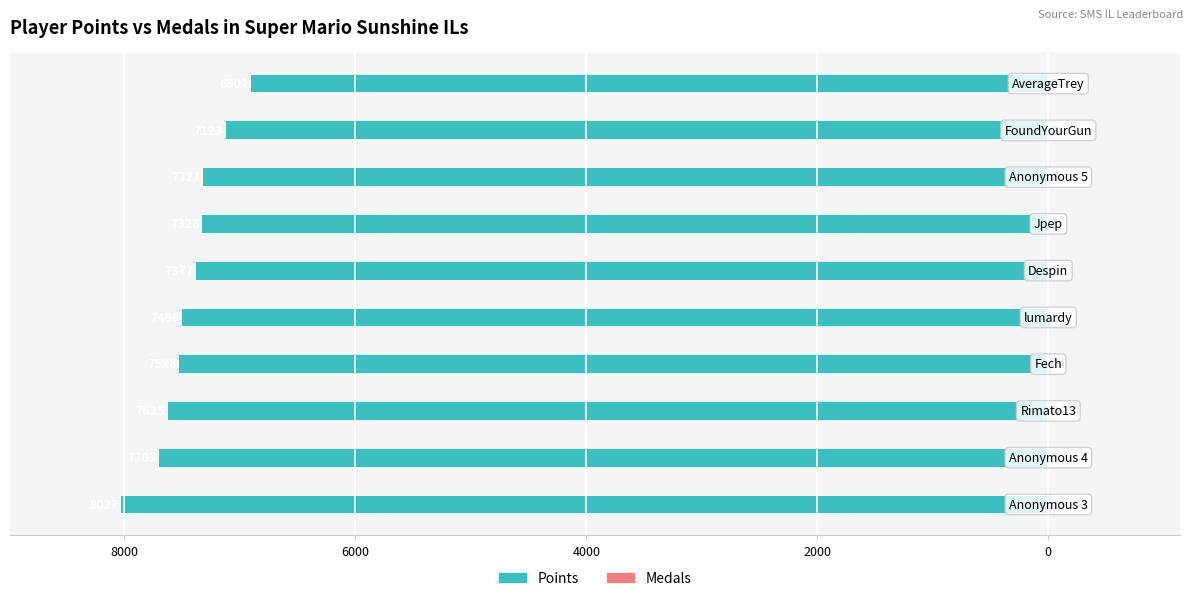

Reading right to left, list all the values displayed in this chart.

Points: -6902	-7123	-7321	-7328	-7377	-7498	-7528	-7625	-7703	-8027
Medals: 3	8	8	3	3	9	14	8	9	19